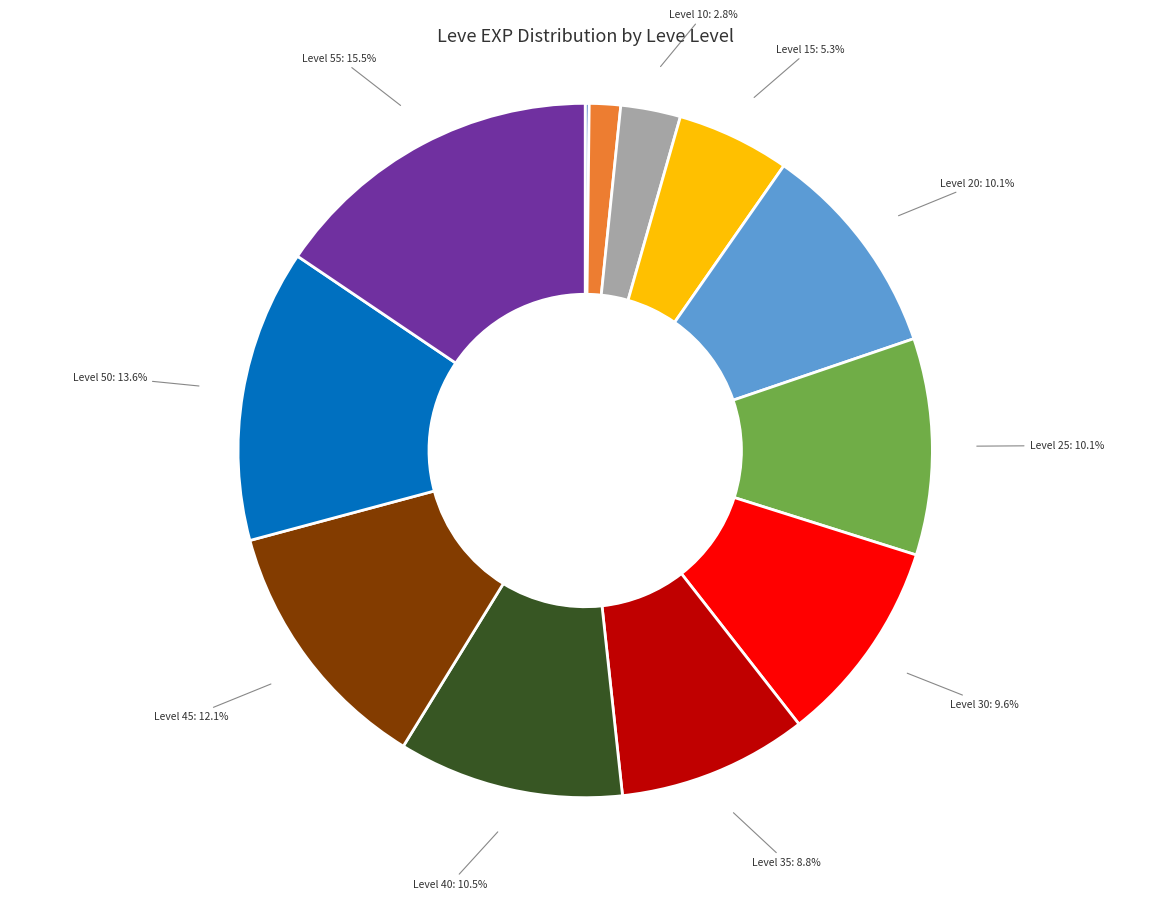

What percentage do Level 25 and Level 35 together represent?

18.9%